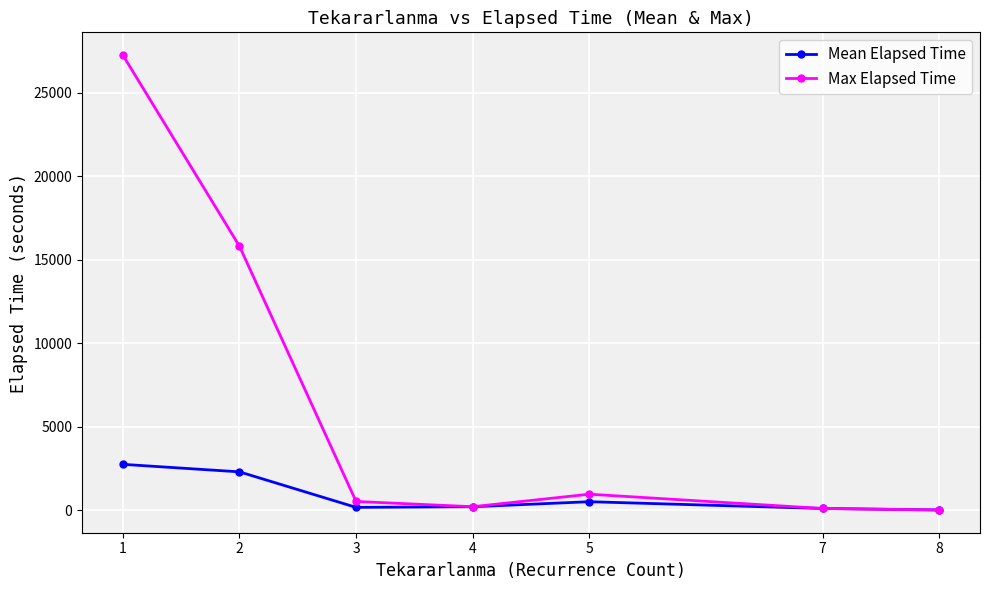

In Max Elapsed Time, how many points are higher than both neighbors (excluding endpoints)?

1